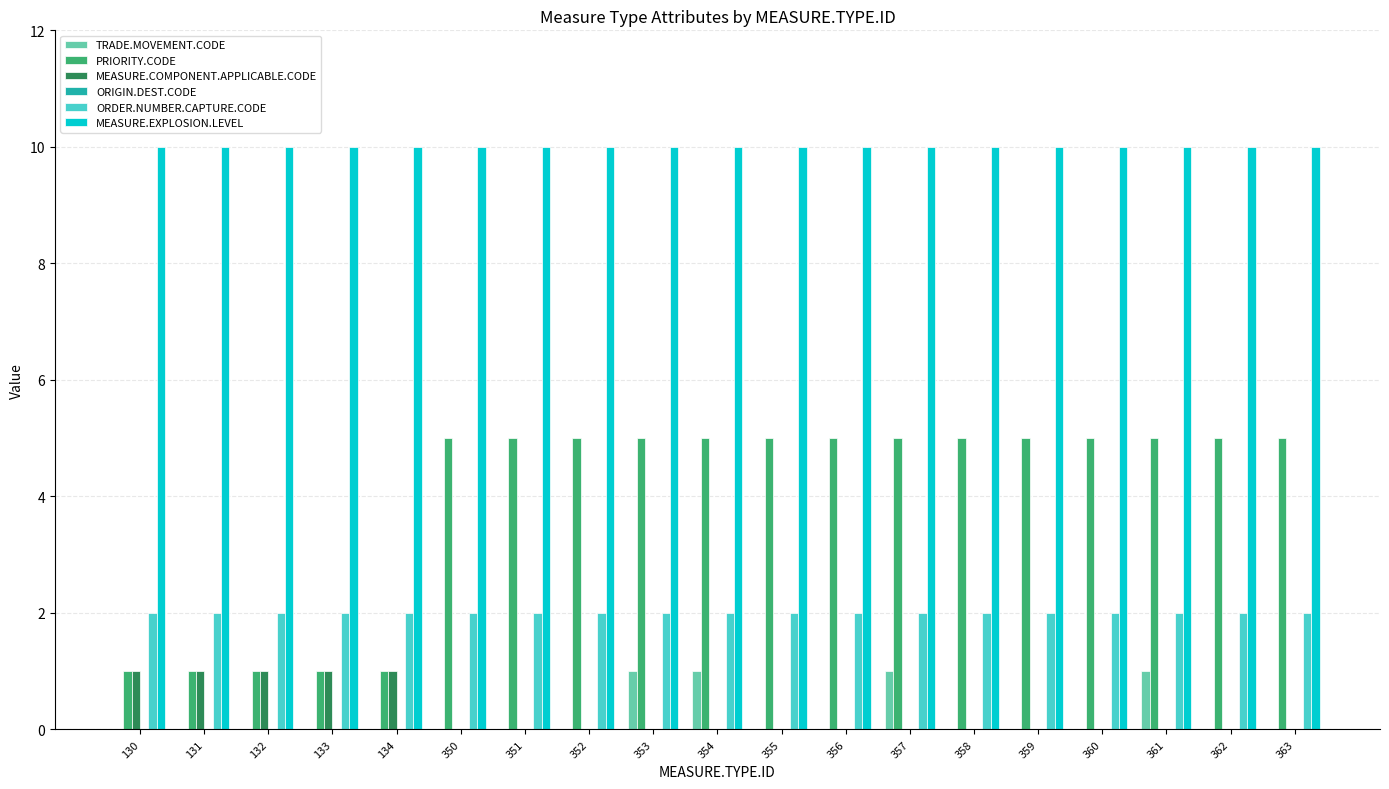

Between 353 and 360, which series saw the biggest shift?

TRADE.MOVEMENT.CODE